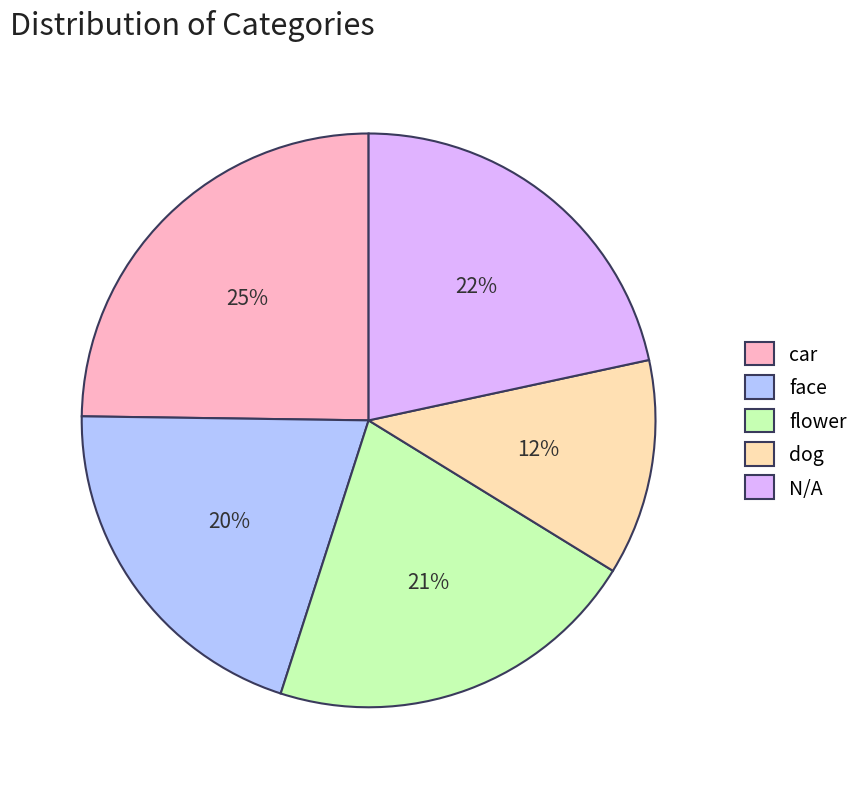

Does N/A represent more than half of the total?

No